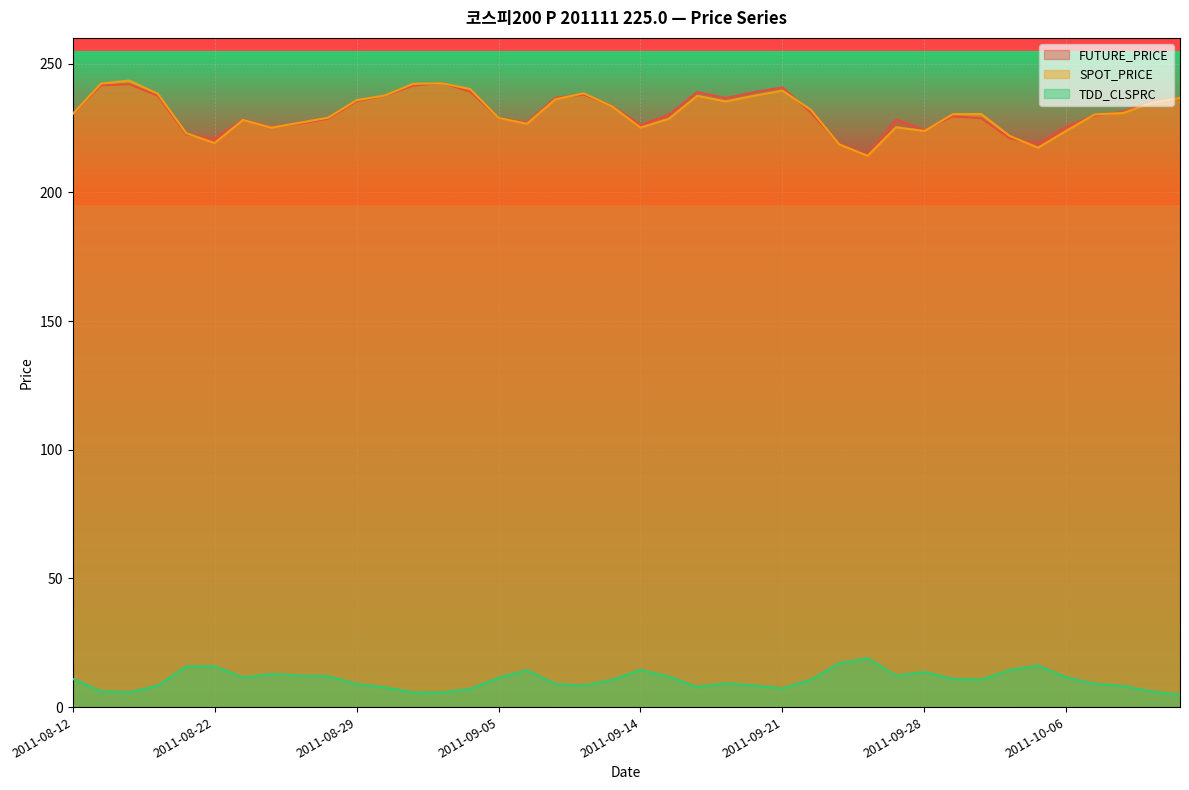

At how many categories does at least one series exceed 34?

40